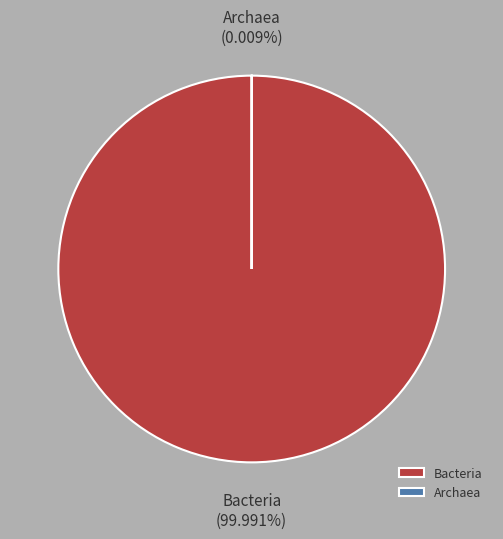

Is it true that Bacteria is 99% of the pie?

False